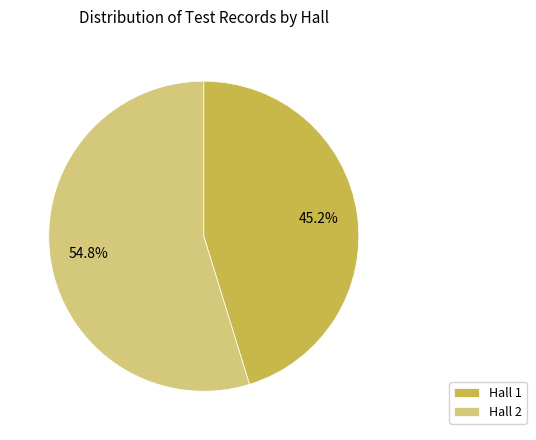

What percentage is NOT represented by Hall 1?

54.8%